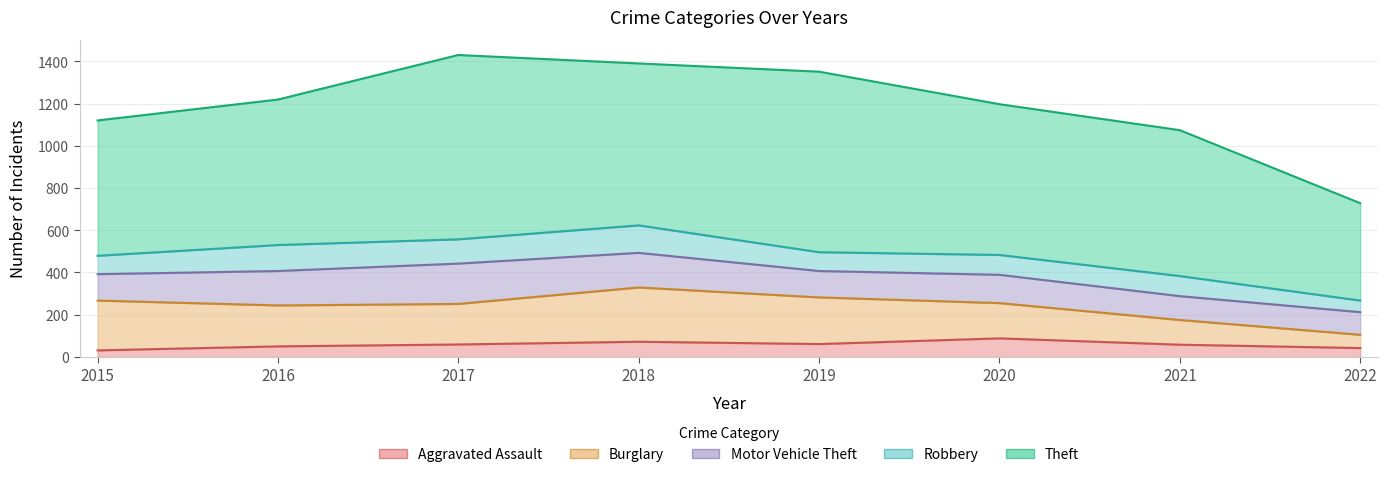

At which category does Motor Vehicle Theft reach its first local peak?

2017